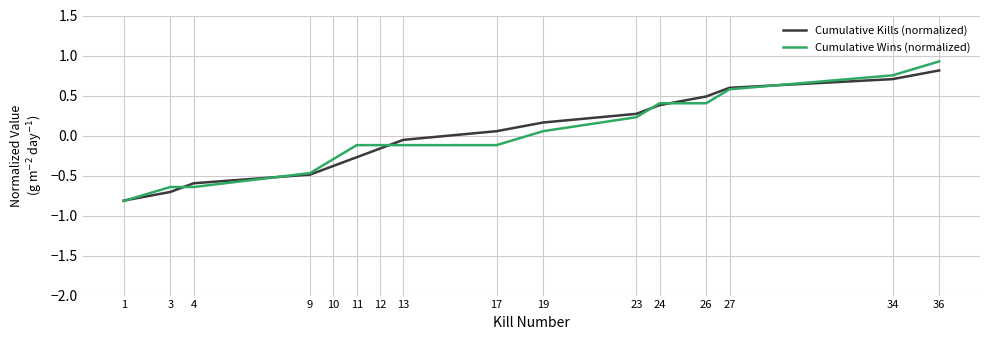

How many lines are shown in the chart?

2